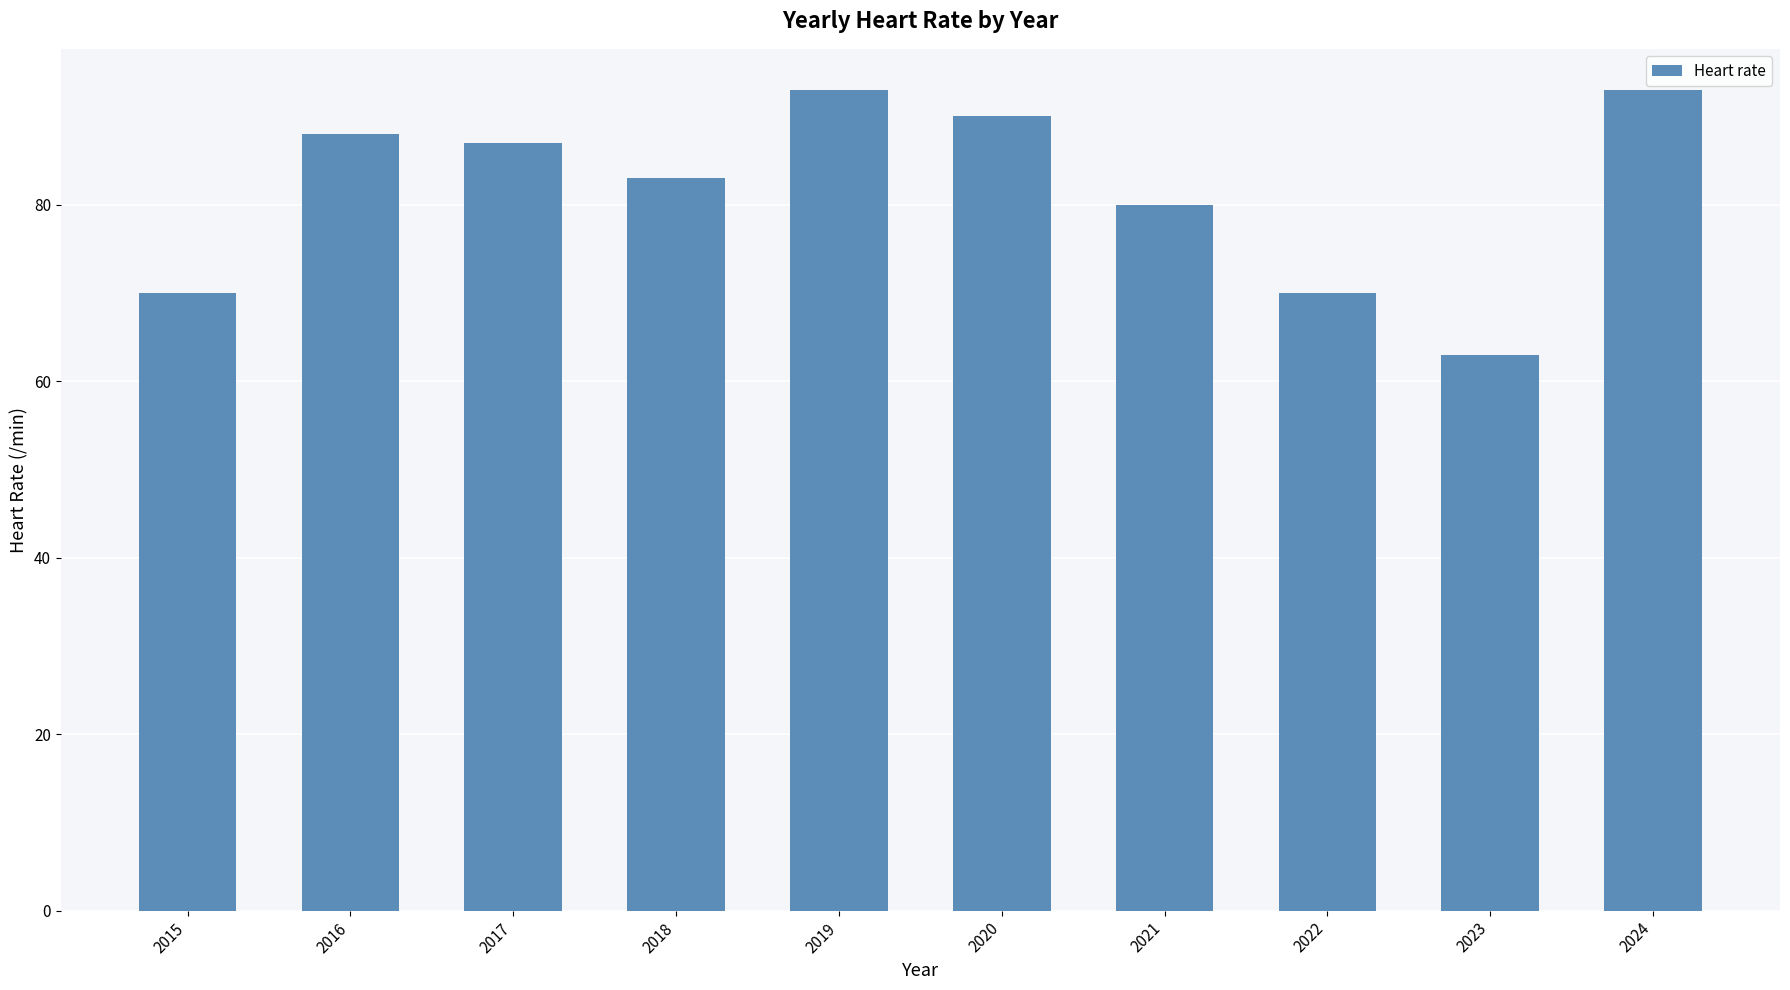

What is the ratio of the value at 2024 to the value at 2018?

1.1